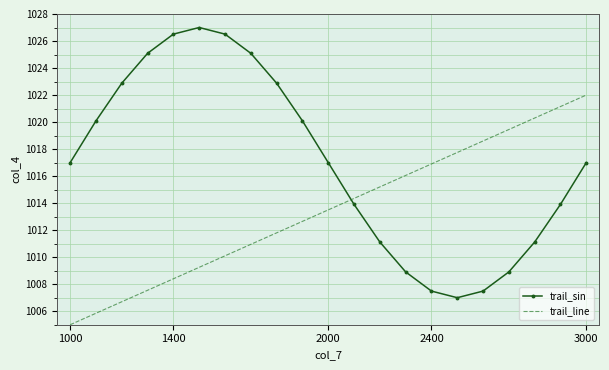

What are all the series names shown in the legend?

trail_sin, trail_line